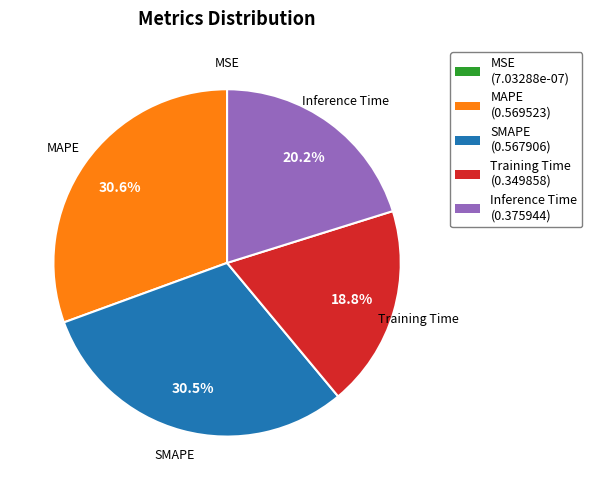

Is it true that MAPE is 44% of the pie?

False